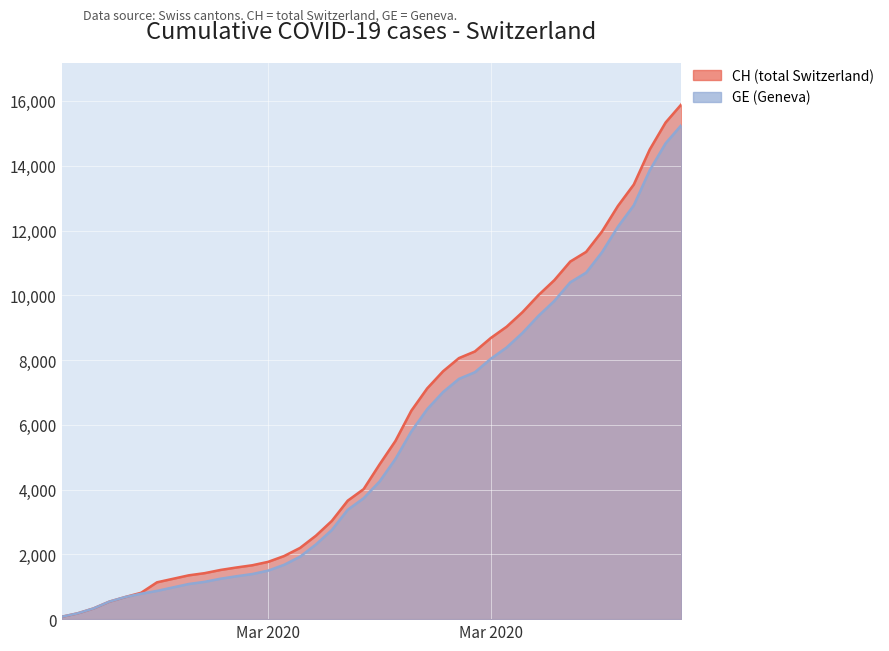

True or false: CH has a value of 12758 at 2020-03-31.

True